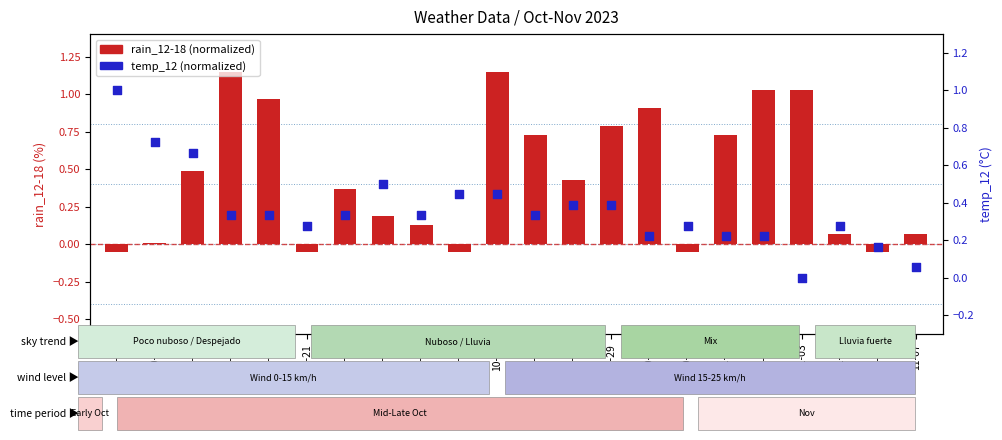

At how many categories does at least one series exceed 0?

22